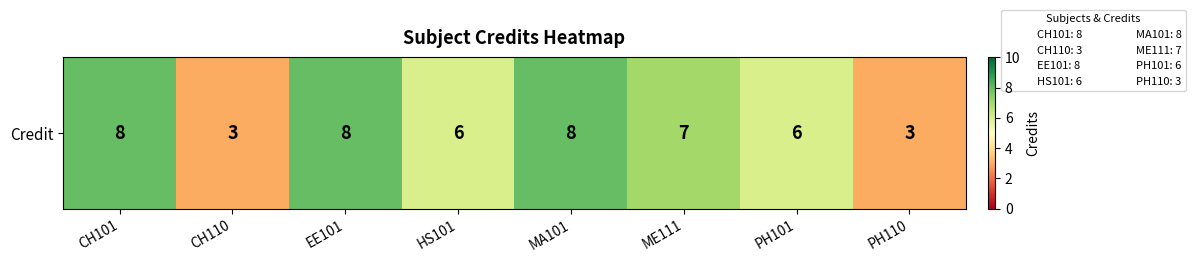

Reading left to right, transcribe all the data shown in this chart.

CH101=8	CH110=3	EE101=8	HS101=6	MA101=8	ME111=7	PH101=6	PH110=3